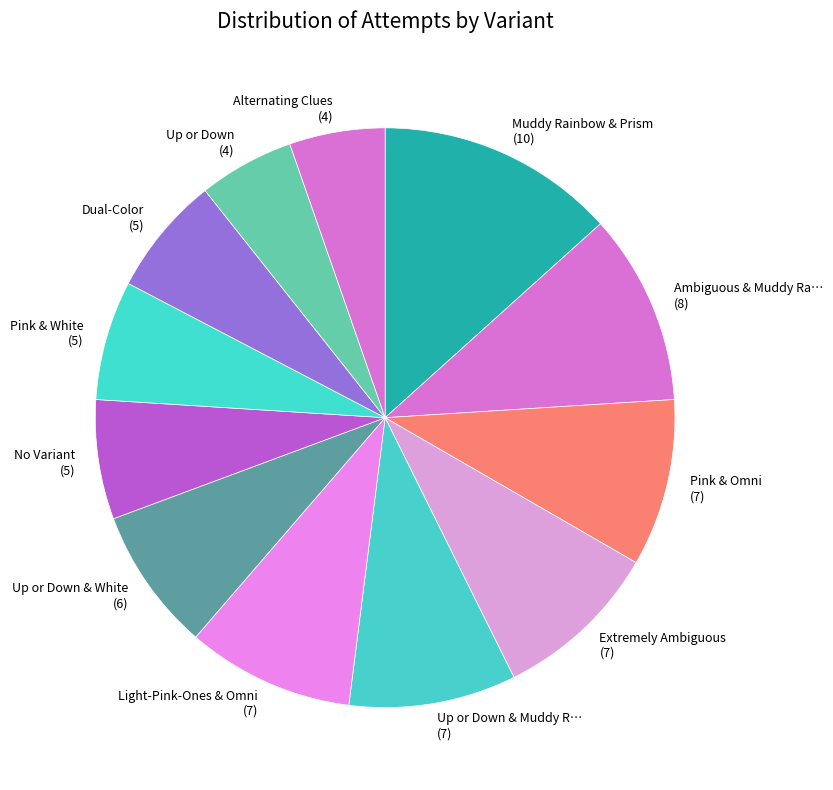

Which category has the smallest portion of the pie?

Up or Down (5 Suits)